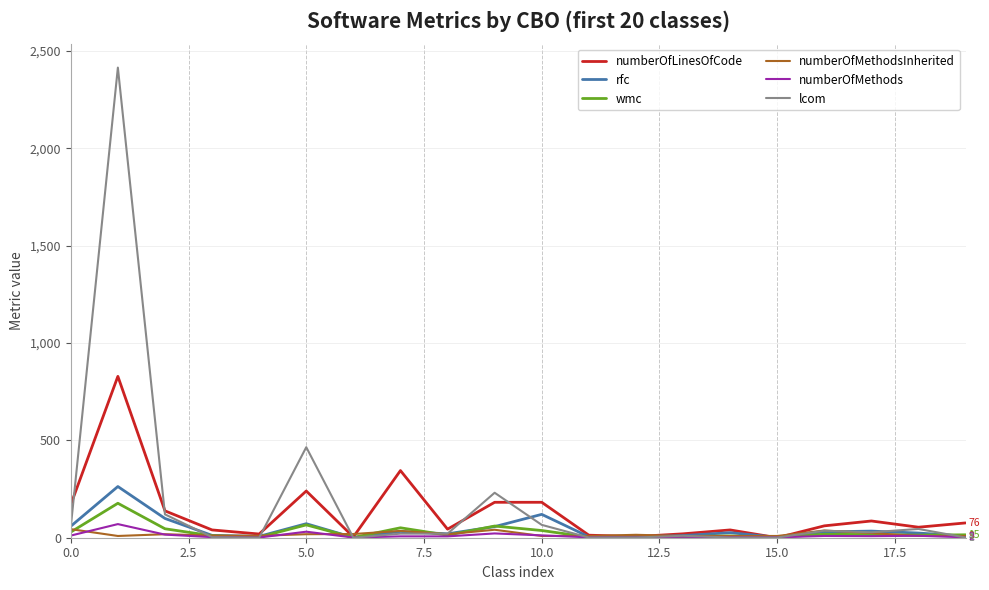

What is the highest value of the numberOfMethods series?

70